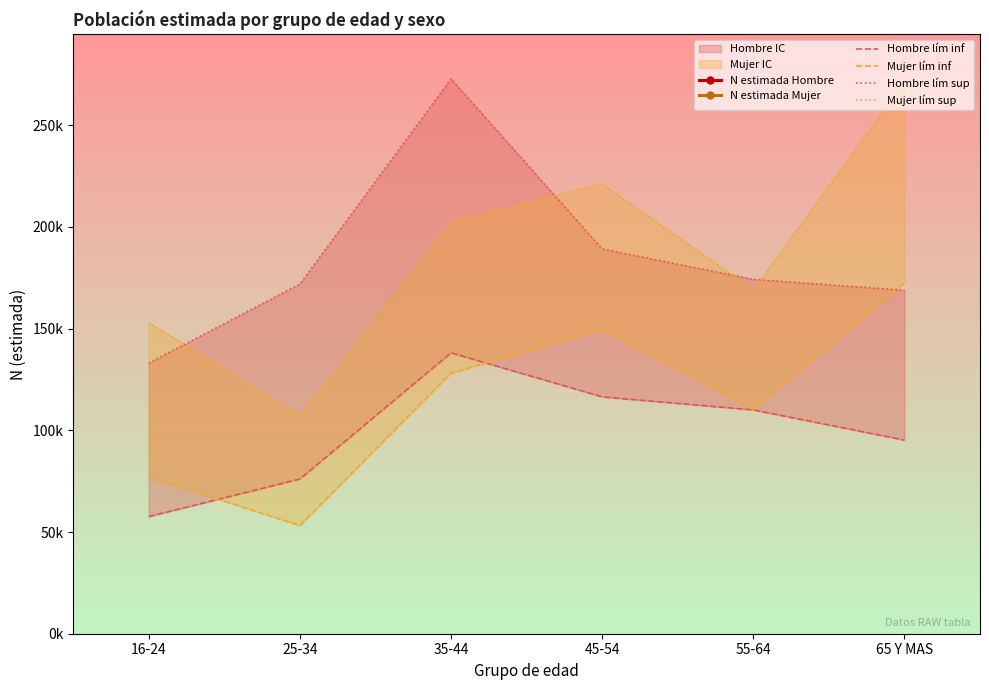

What position from the left is 16-24?

1